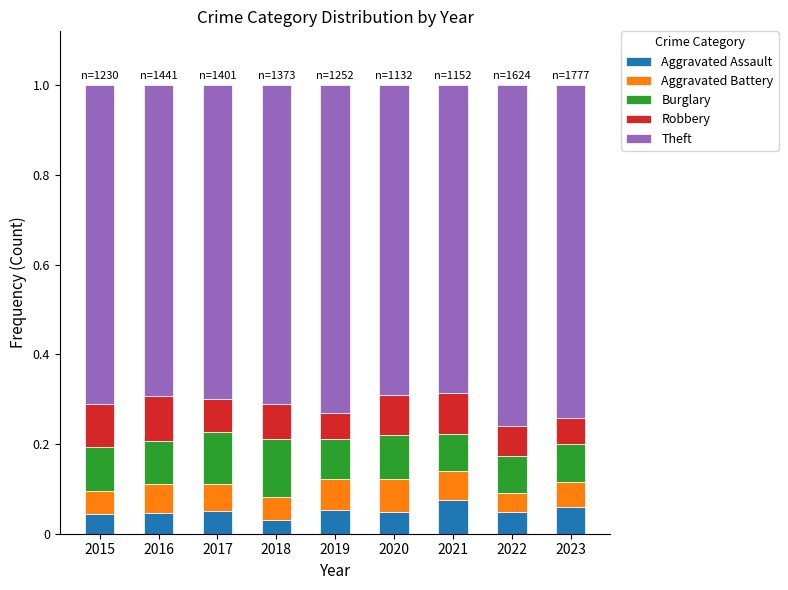

What is the total value across all series at 2021?

1.0